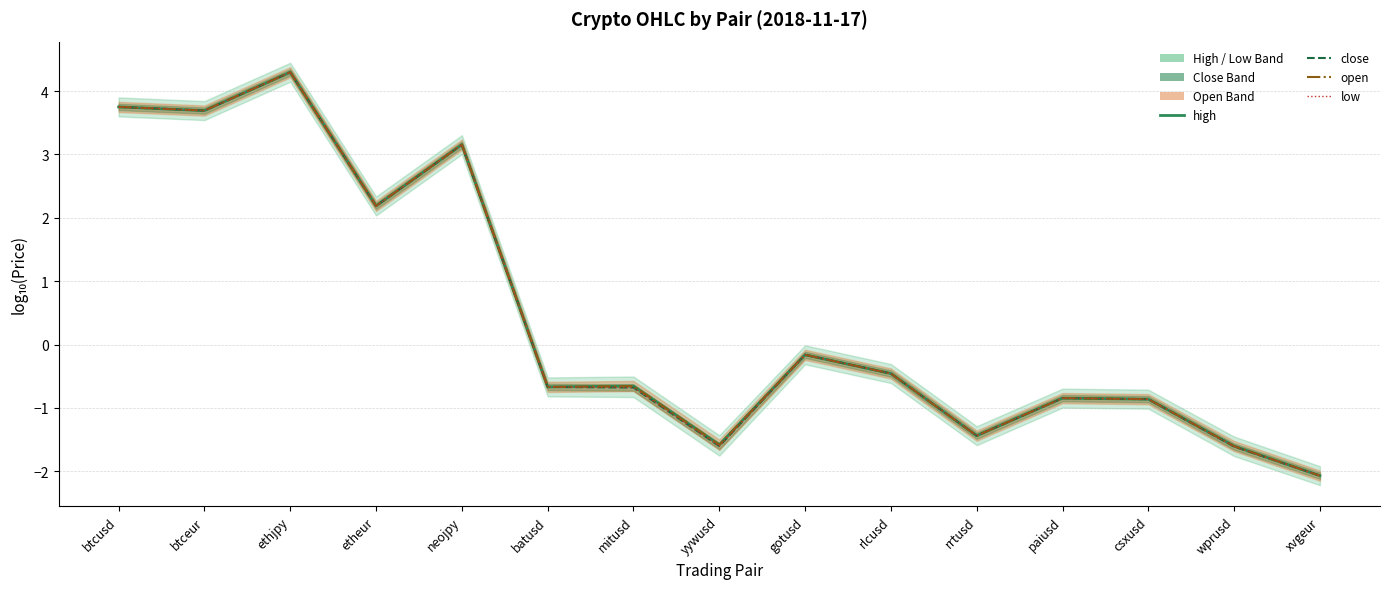

Which category has the highest value in the close series?

ethjpy